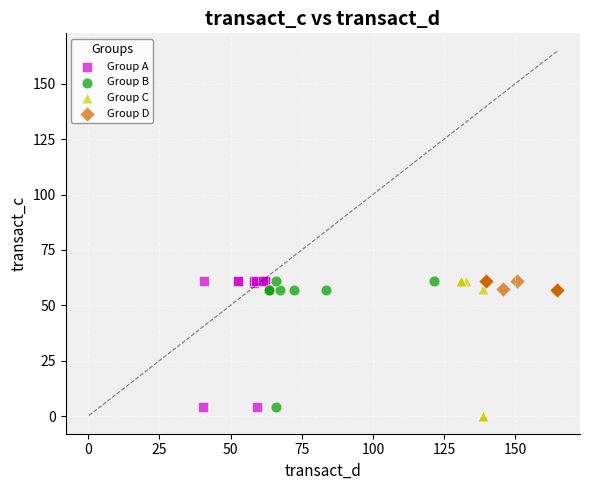

What are all the series names shown in the legend?

Group A, Group B, Group C, Group D